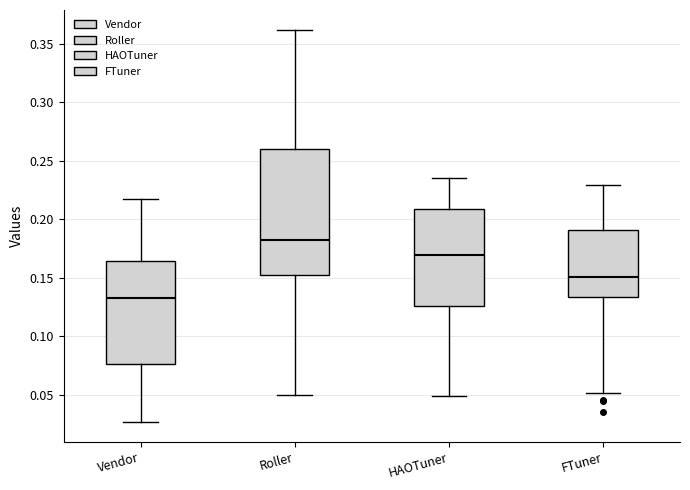

Where does the upper whisker of the box for FTuner end on the y-axis? The values are not printed on the chart, so give them approximately, as read against the axis.

0.230